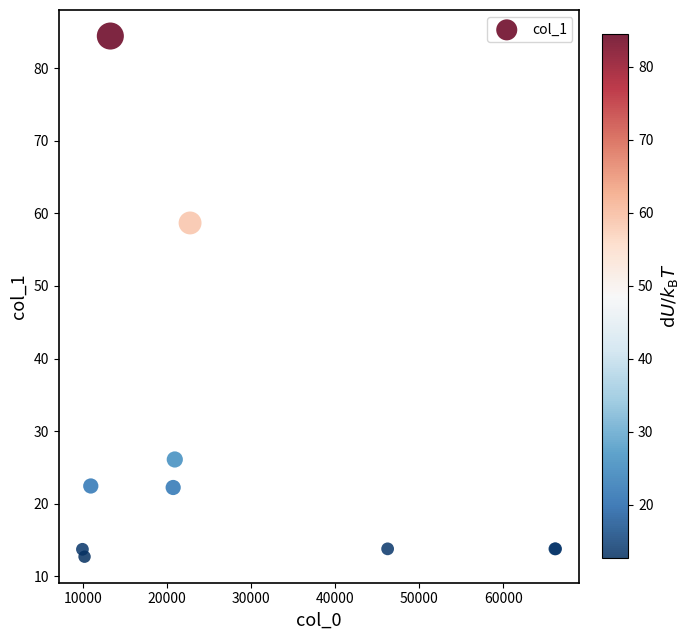

What Y value in the scatter plot is closest to 48?

58.7